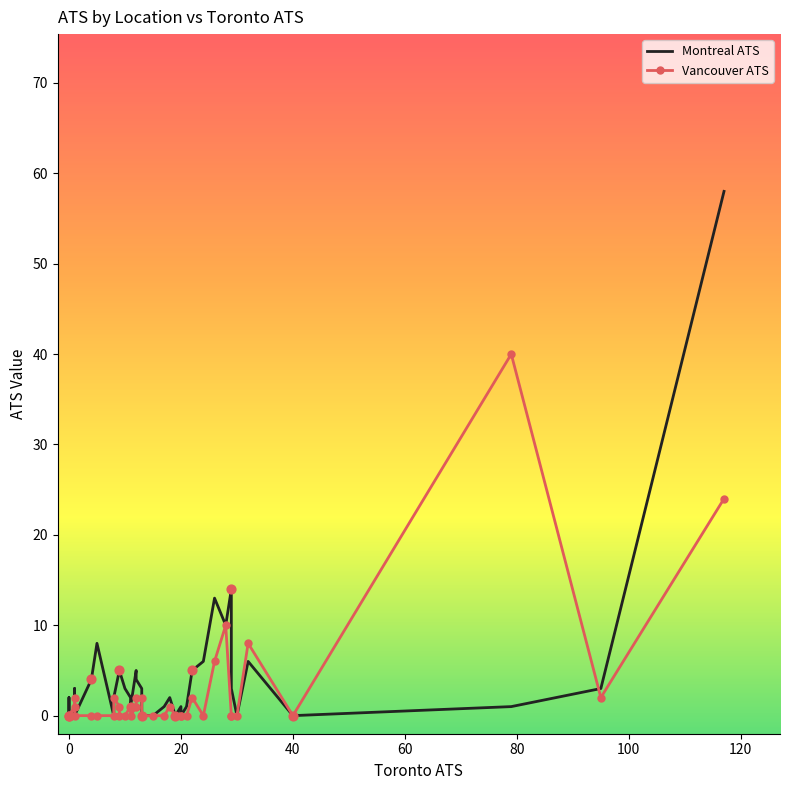

What are all the series names shown in the legend?

Montreal ATS, Vancouver ATS